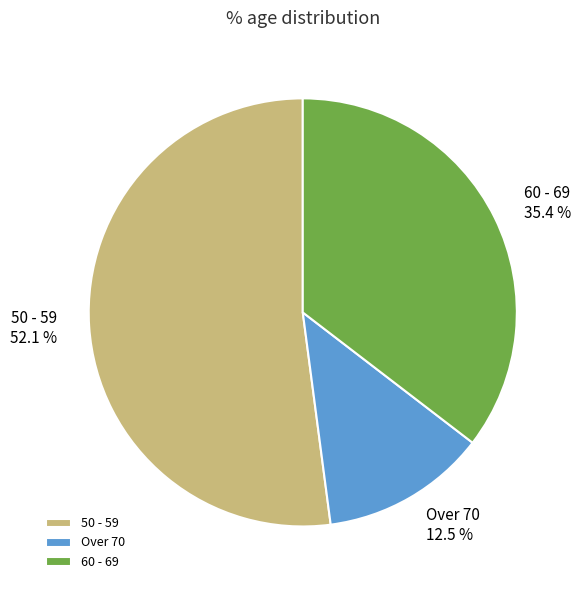

To the nearest percent, what percentage of the pie is 60 - 69?

35%